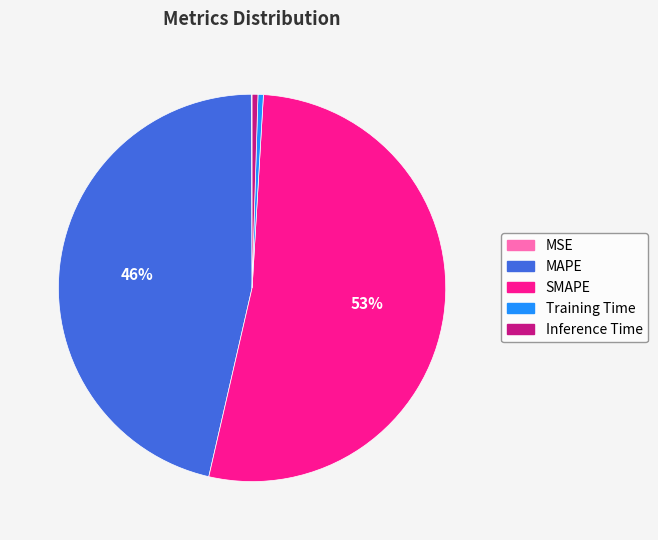

Do SMAPE and Inference Time together represent more than half of the pie?

Yes